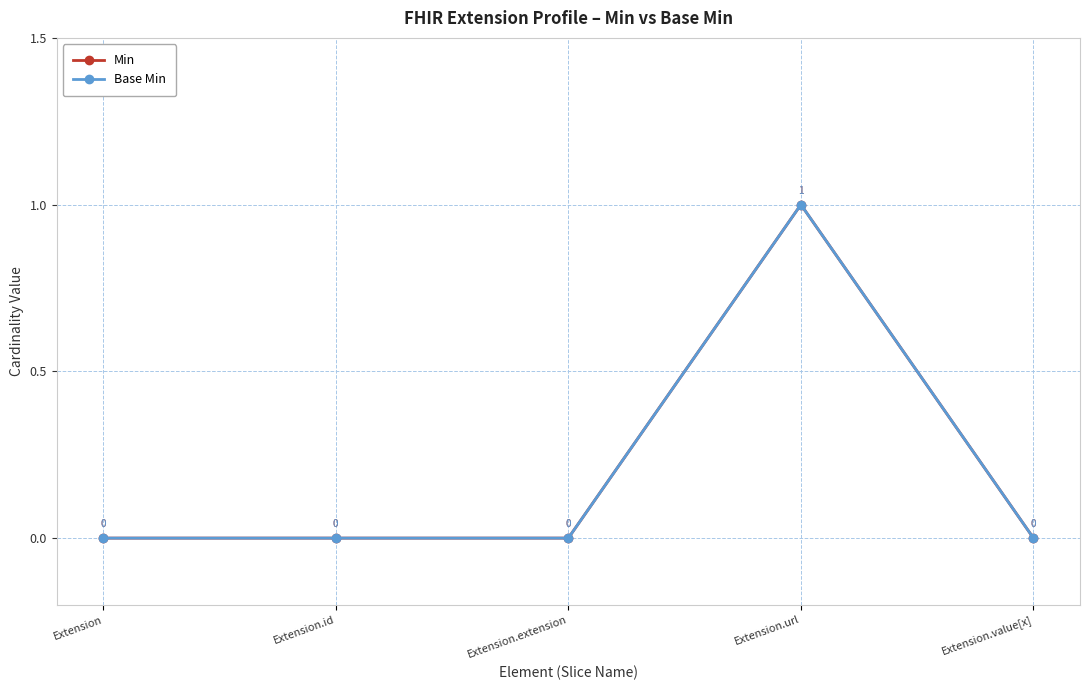

The Base Min series shows 0 at Extension.value[x]. True or false?

True